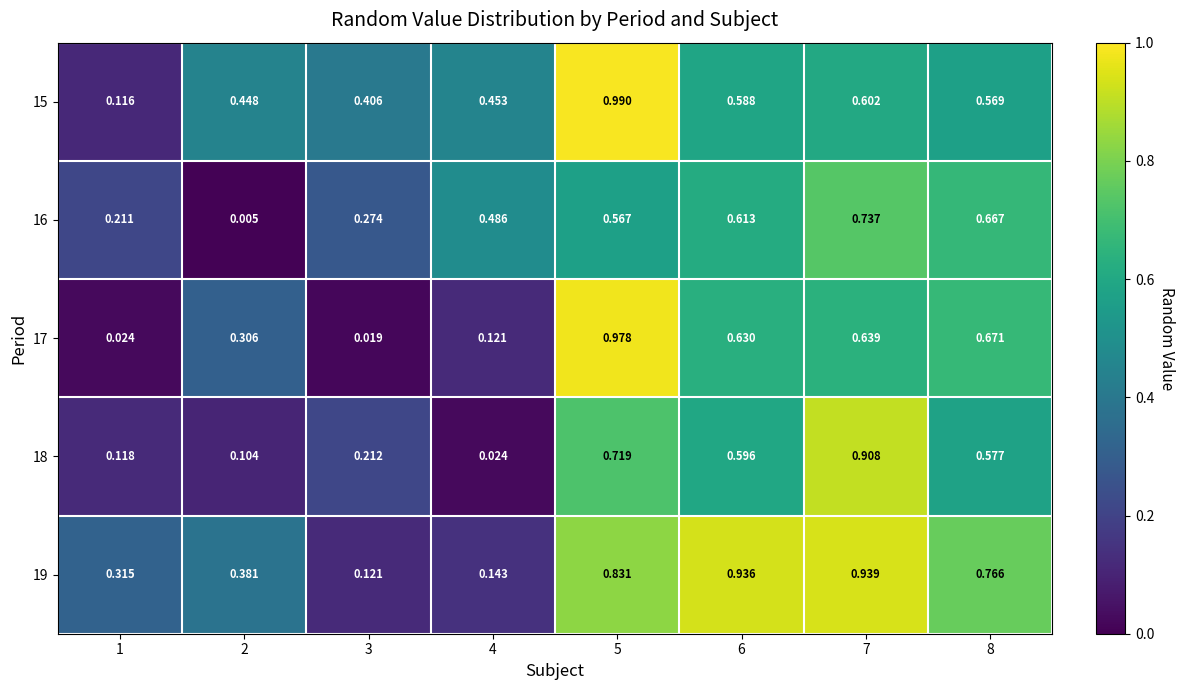

Is the value of 15 at 8 greater than the value of 19 at 2?

Yes